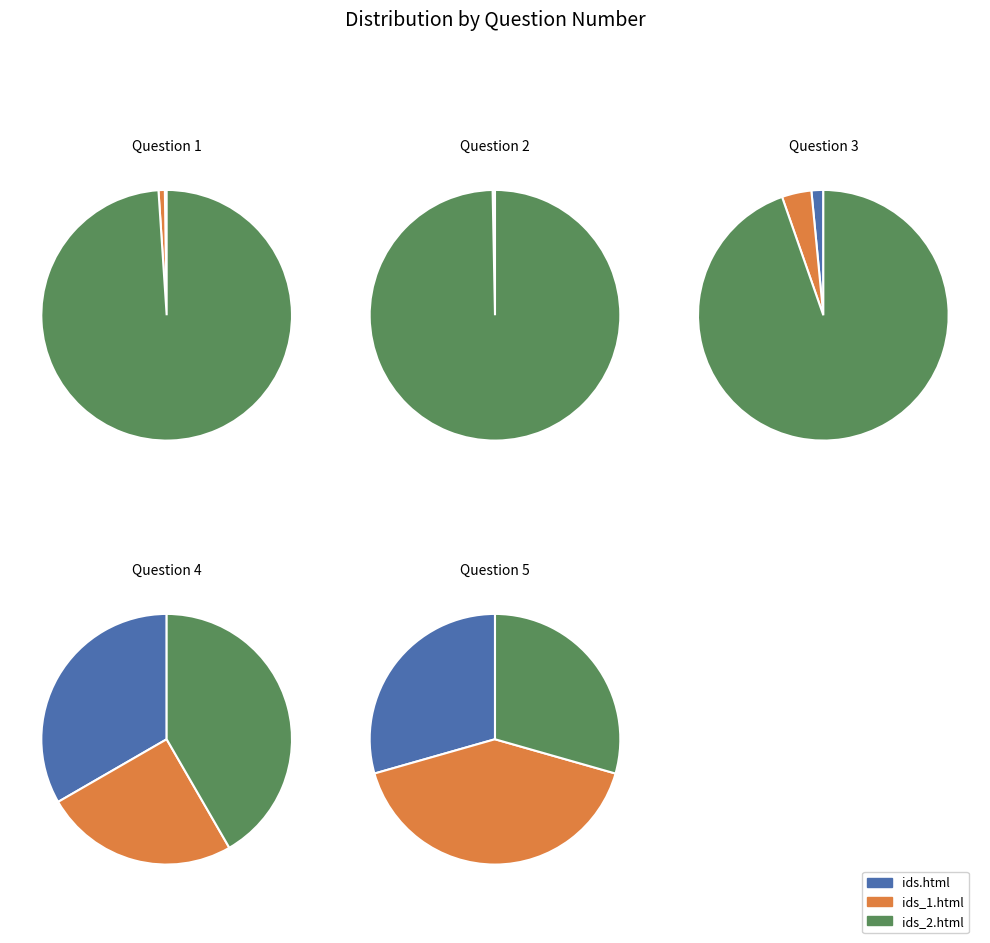

Is it true that 1 is 18% of the pie?

True